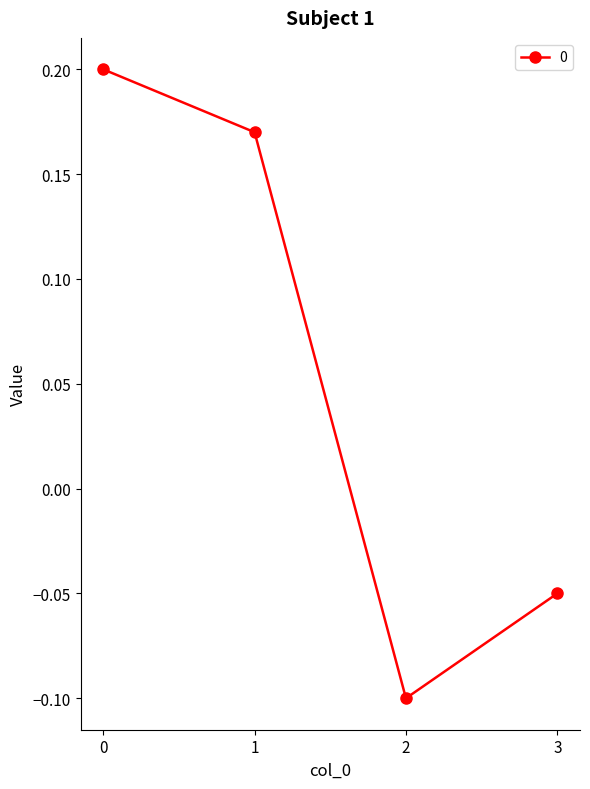

At which label is the value closest to 0?

3